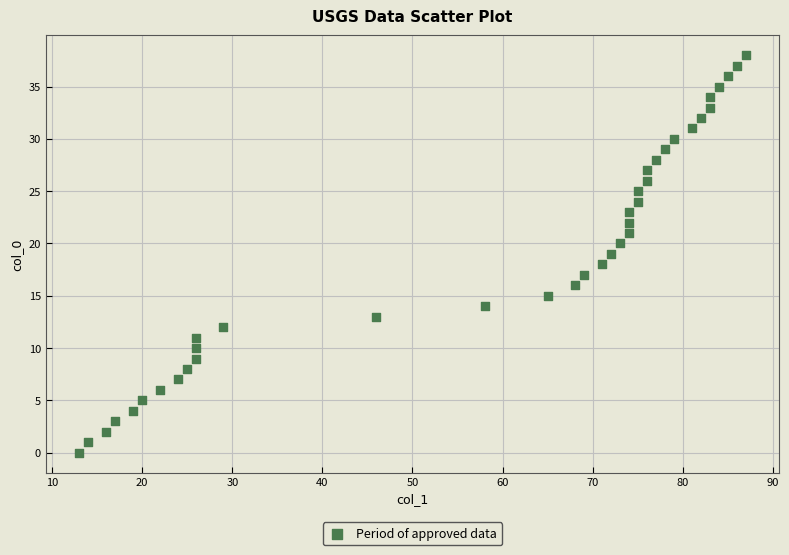

What is the range of Y values (max minus min)?

38